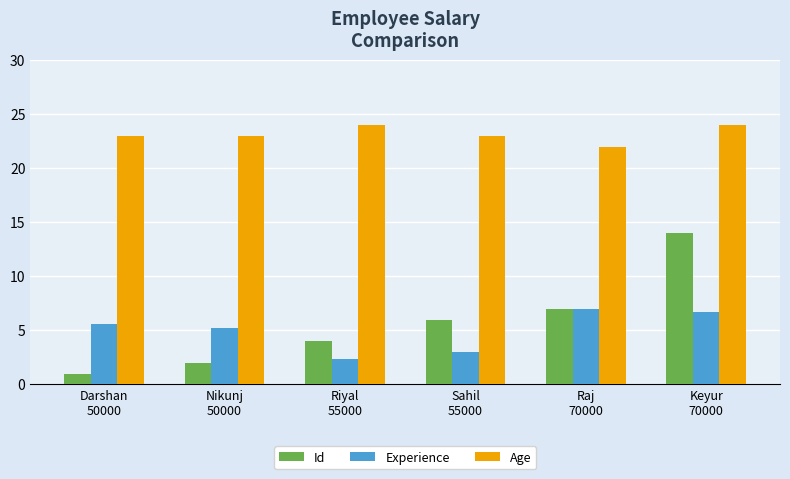

What is the greatest value displayed?

24.0